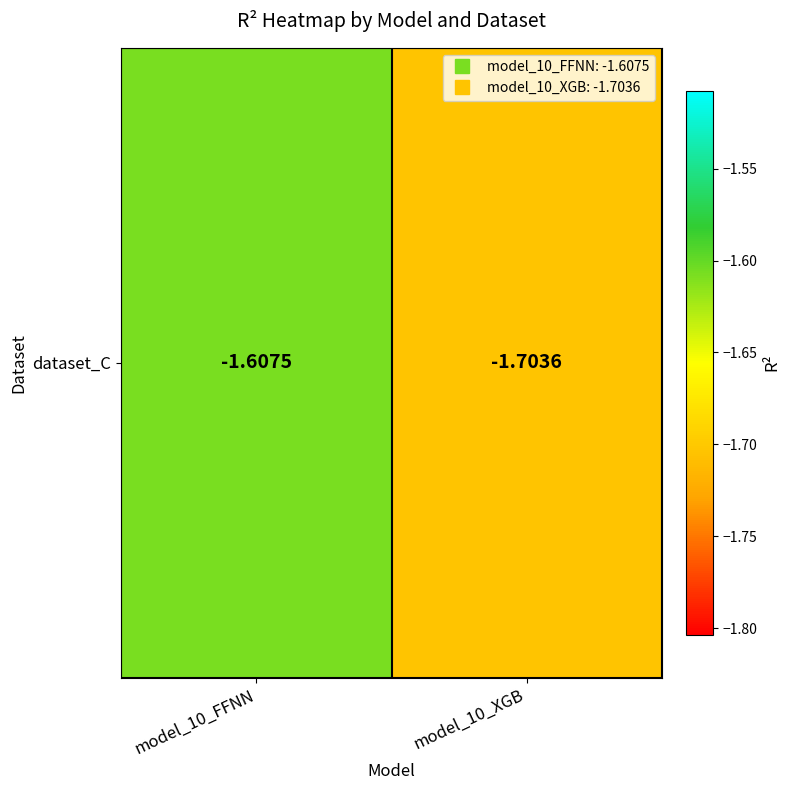

What is the average value?

-1.7